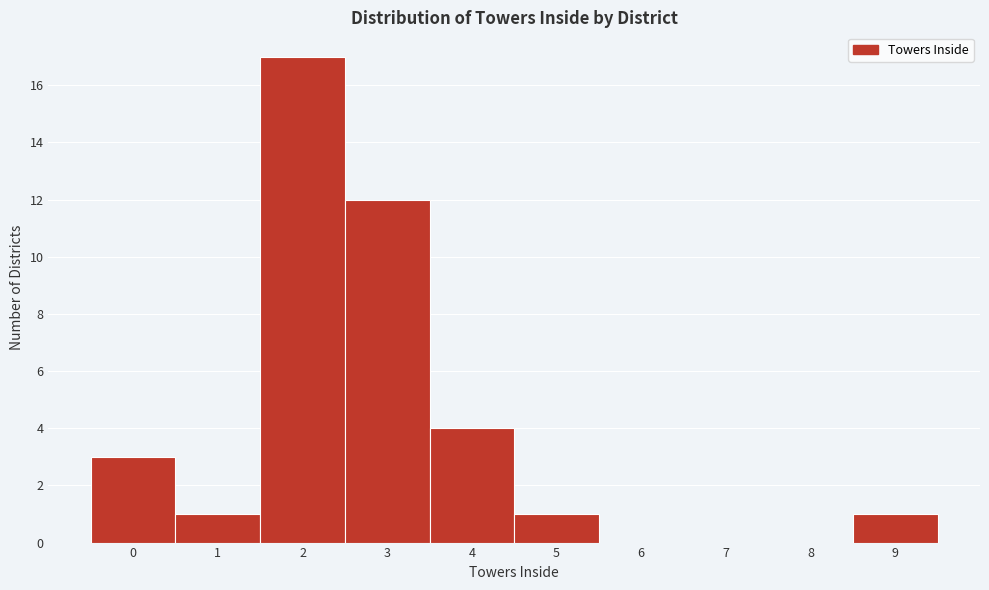

Over which range of the x-axis is the bar tallest?

1.5 to 2.5